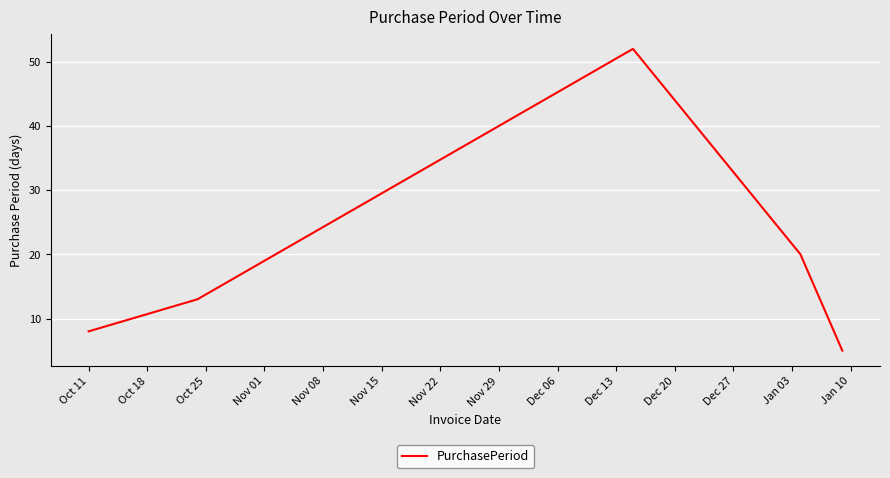

What is the sum of all values?

98